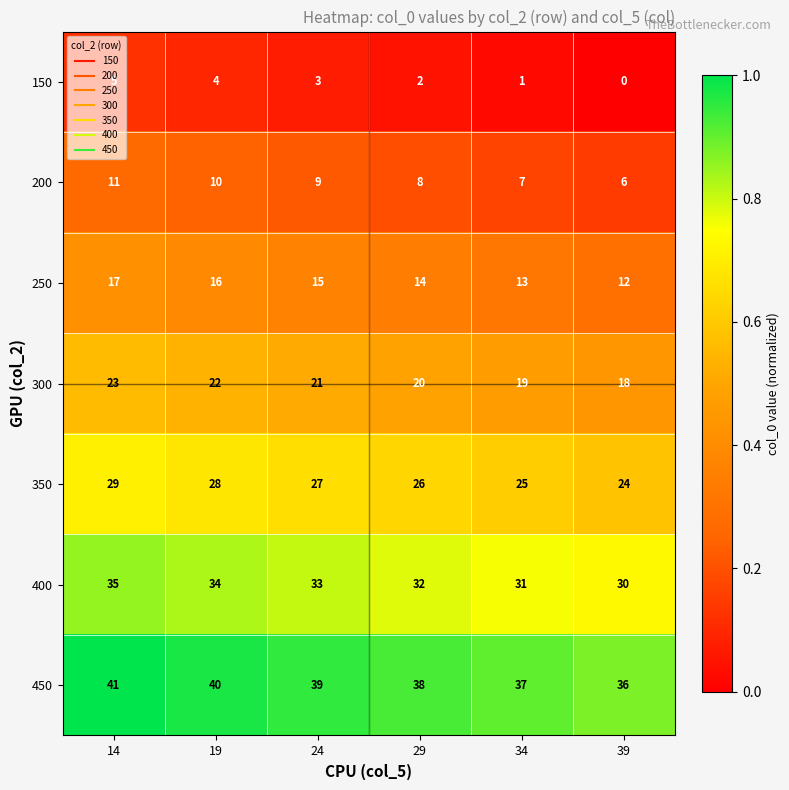

What is the maximum value shown in the chart?

41